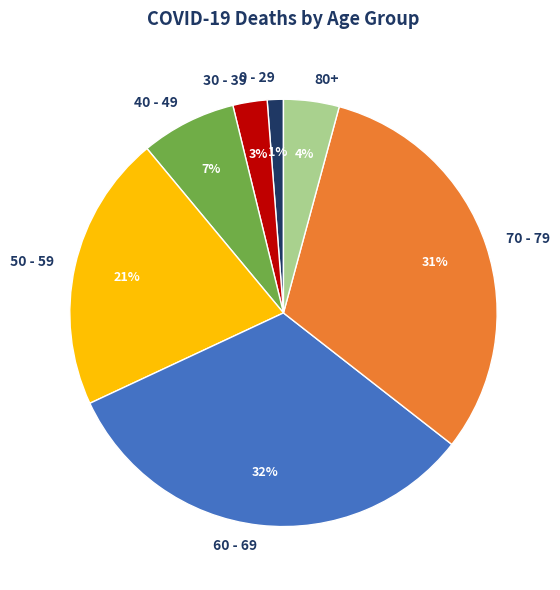

Rank the categories by value from lowest to highest.

0 - 29, 30 - 39, 80+, 40 - 49, 50 - 59, 70 - 79, 60 - 69